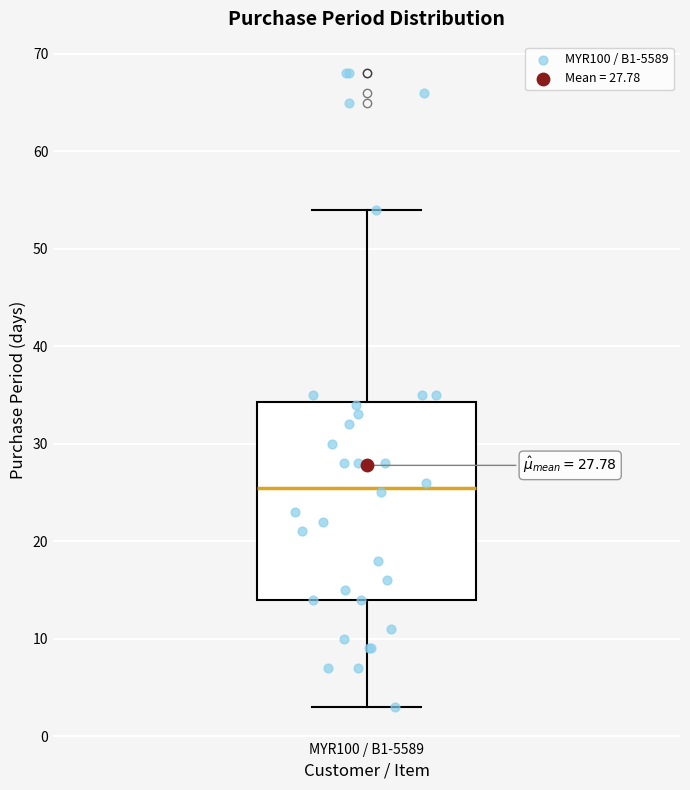

Read this box plot against the y-axis: the position of the median line, the range covered by the box, and the ends of both whiskers. The values are not printed on the chart, so give them approximately, as read against the axis.

median 26, box 14 to 34, whiskers 3 to 54